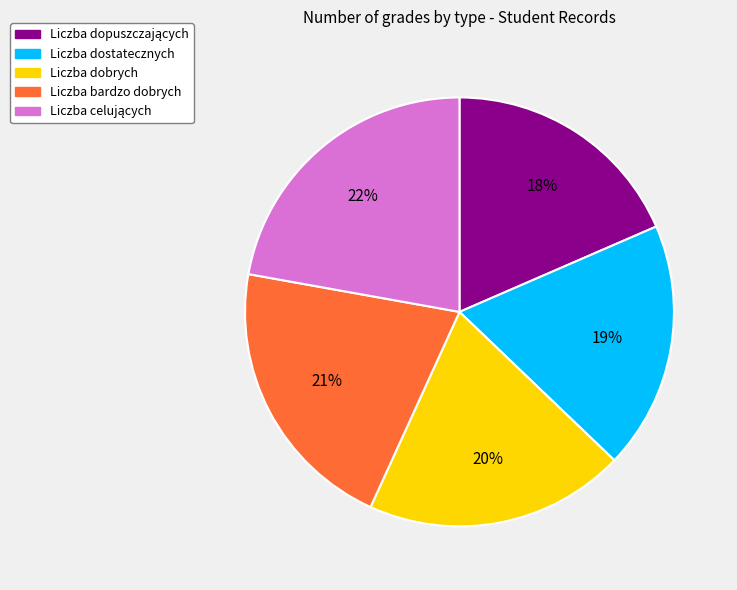

To the nearest percent, what is the difference between the largest and smallest slice percentages?

4%